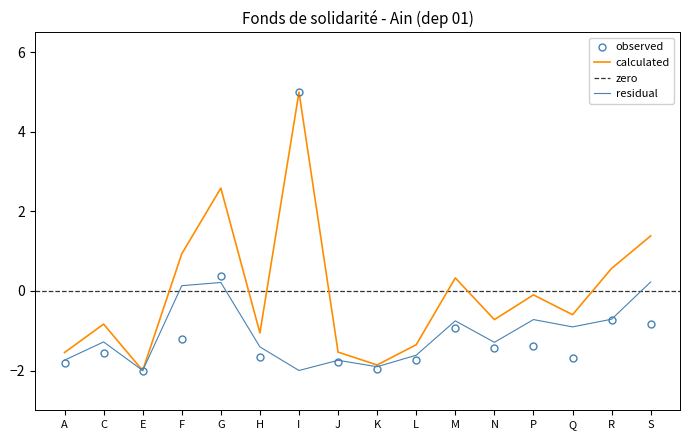

Between K and J, which is larger?

J